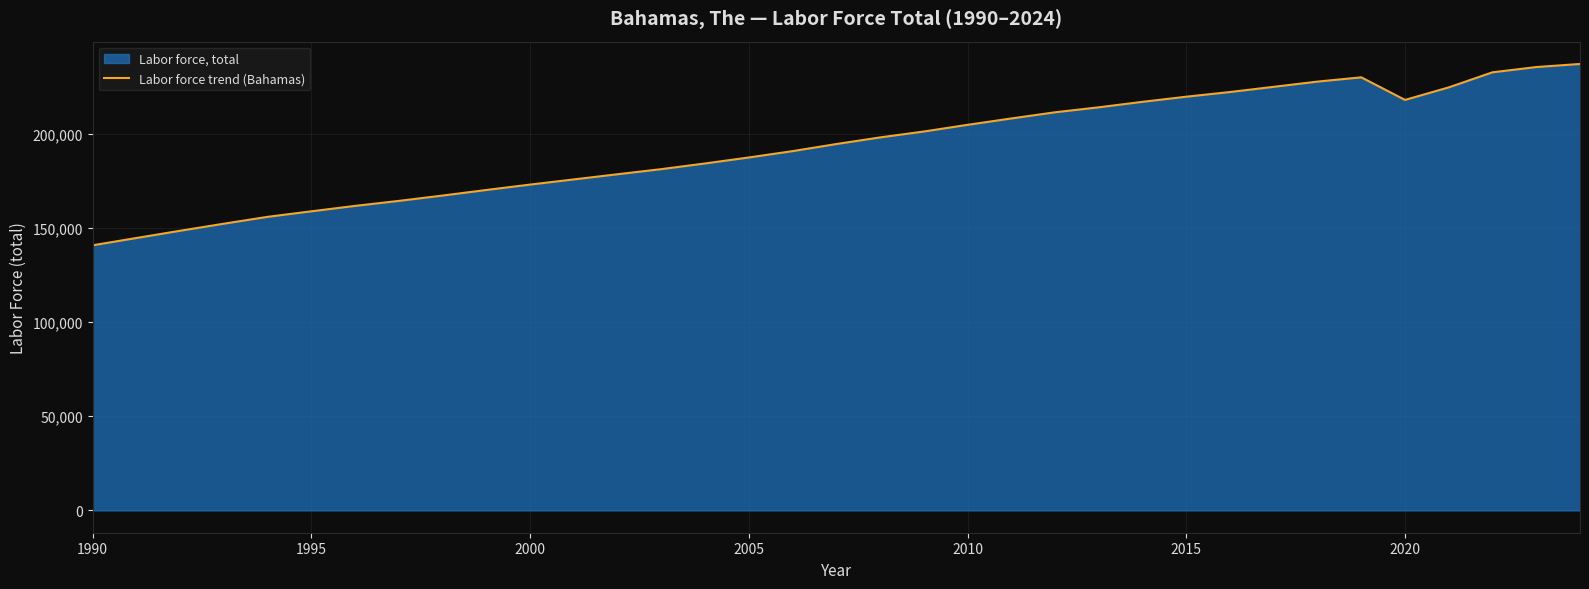

How many points are lower than both their immediate neighbors (excluding endpoints)?

1